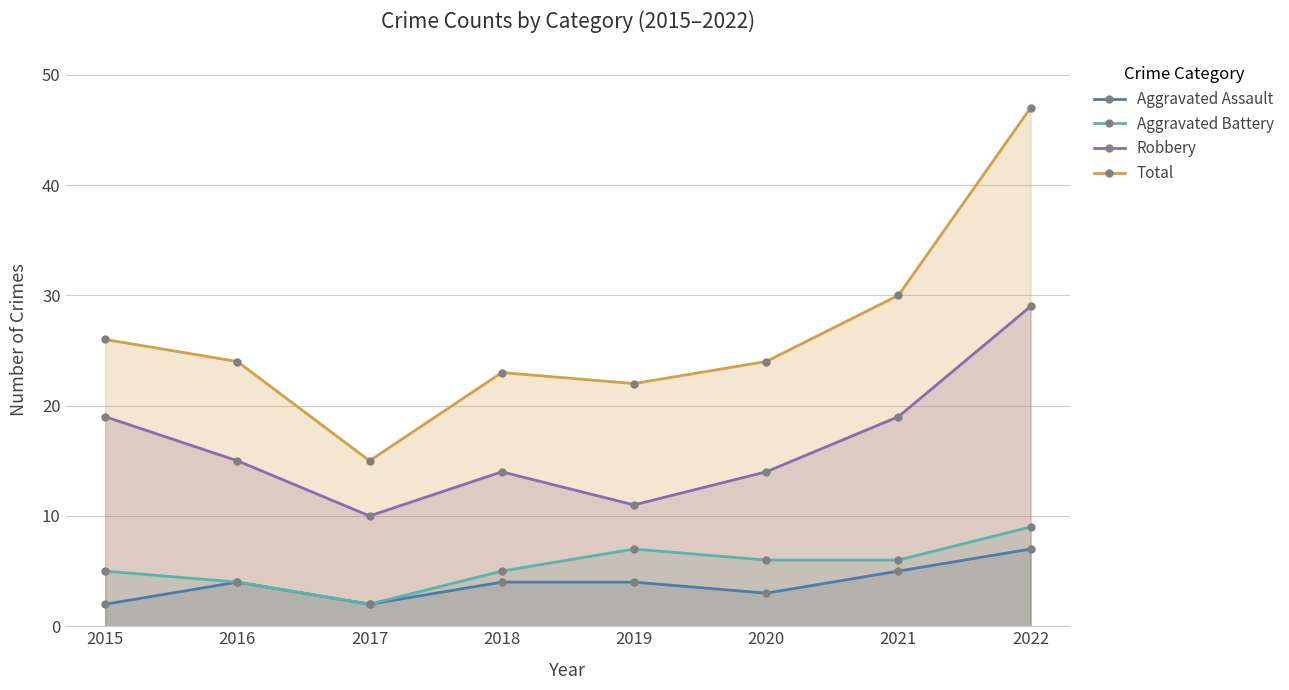

How many series are shown in this chart?

4